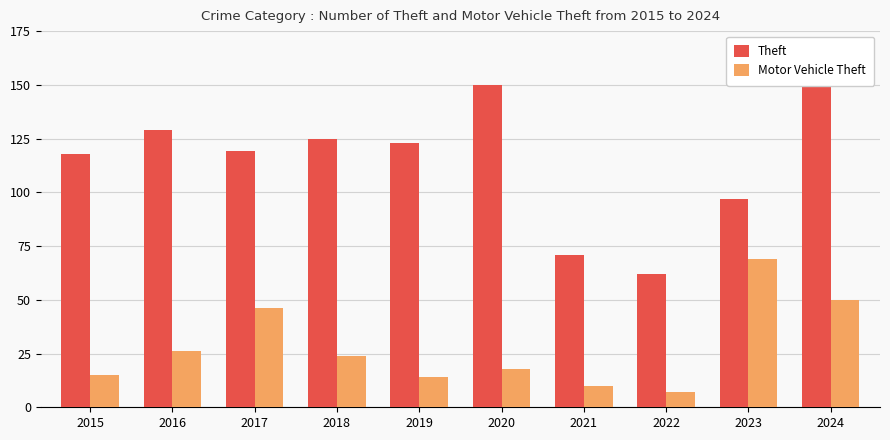

At which label does Theft first exceed 123?

2016